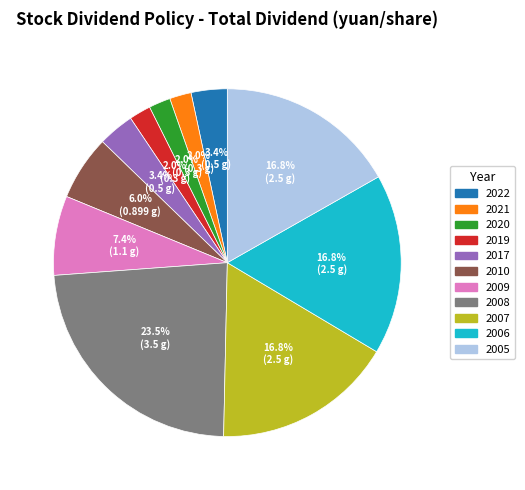

What is the total percentage of 2017 and 2019?

5.4%